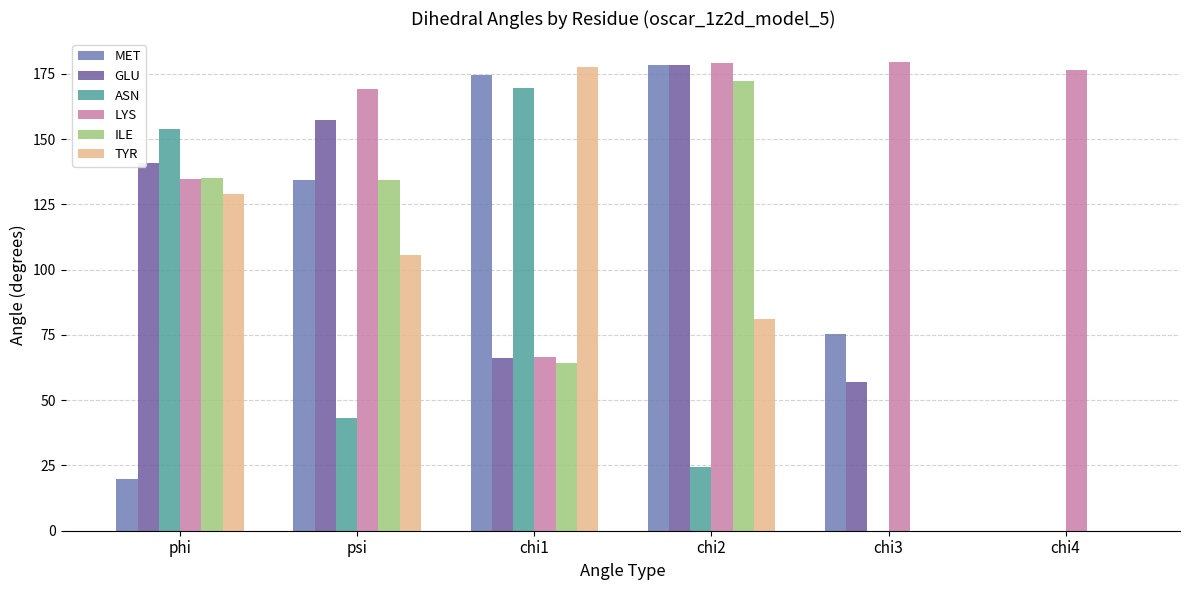

What are all the series names shown in the legend?

MET, GLU, ASN, LYS, ILE, TYR